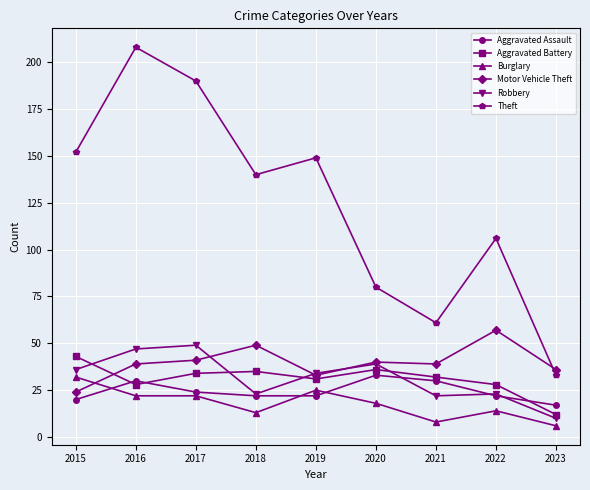

Which category has the highest value in the Burglary series?

2015